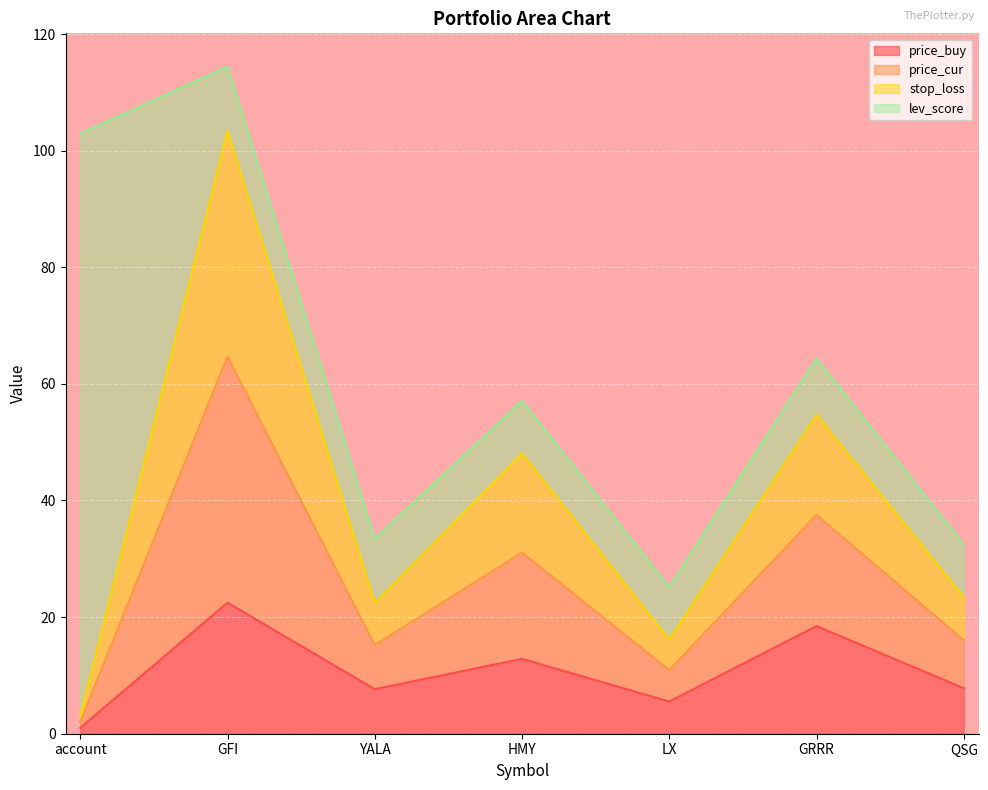

Which category has the lowest value in the price_cur series?

account